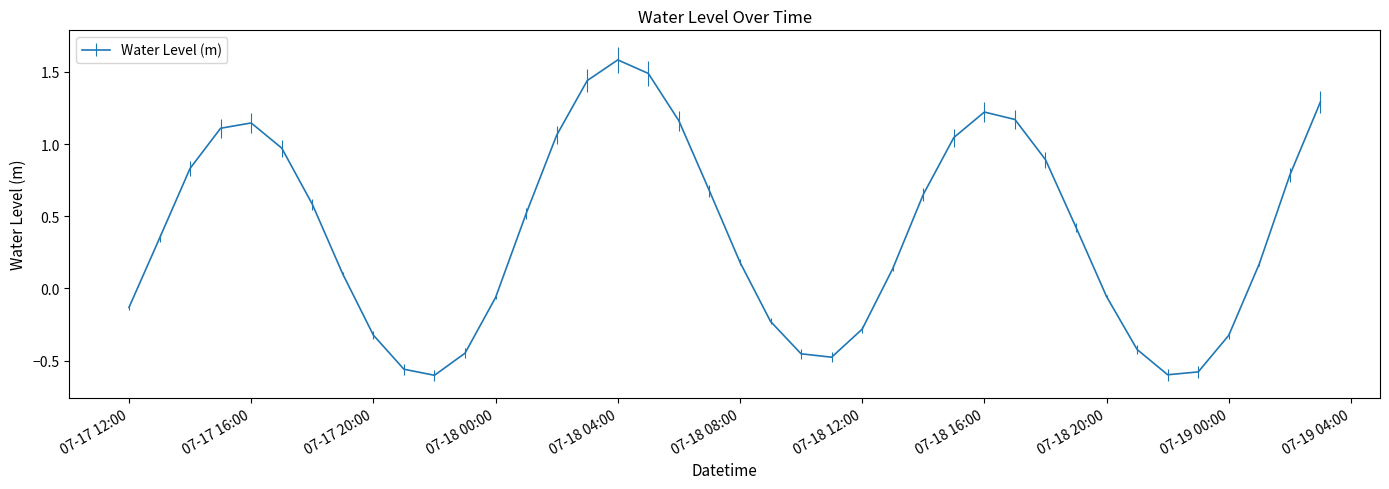

What is the greatest value displayed?

1.6